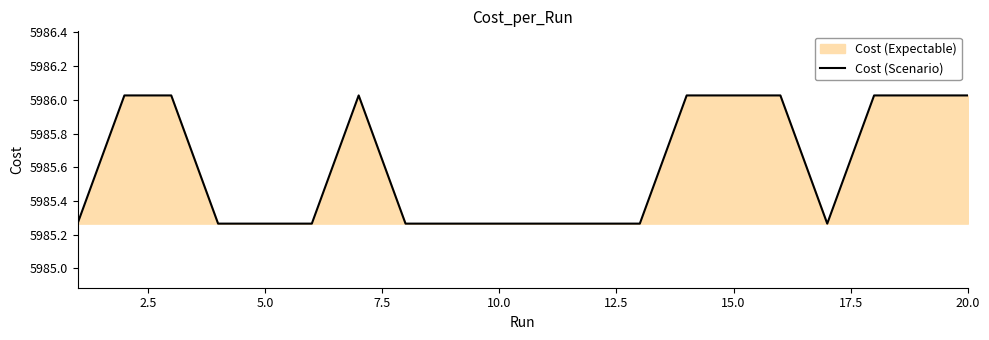

How many interior local peaks (higher than both neighbors) does the data have?

7